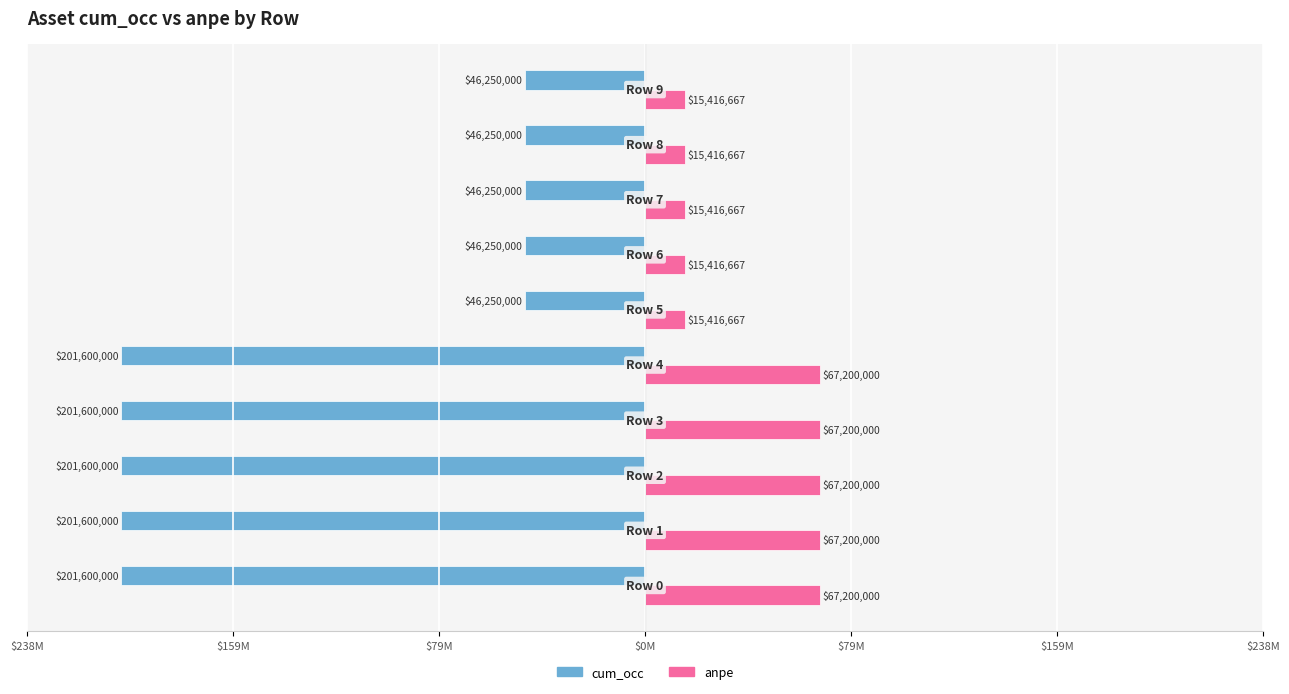

What are all the series names shown in the legend?

cum_occ, anpe